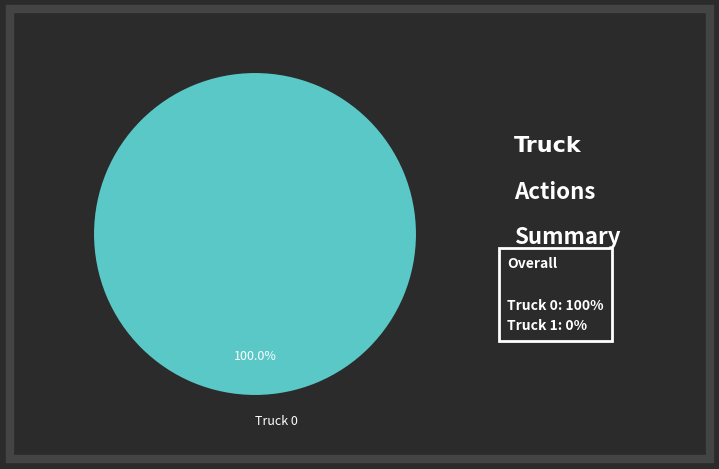

How many segments does this pie chart have?

1